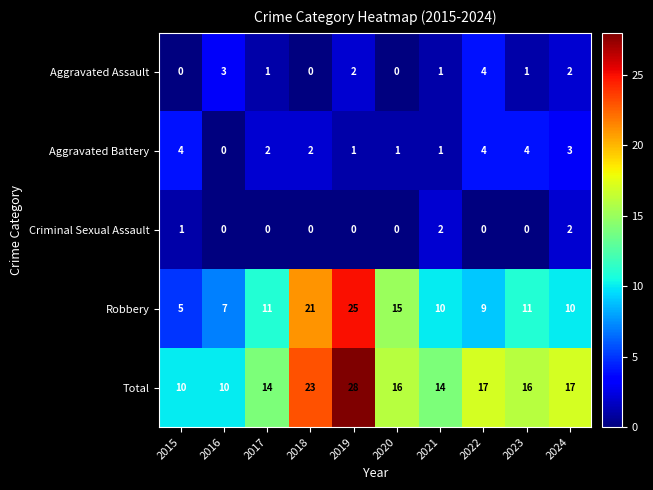

At 2015, list the series in order from smallest to largest.

Aggravated Assault, Criminal Sexual Assault, Aggravated Battery, Robbery, Total